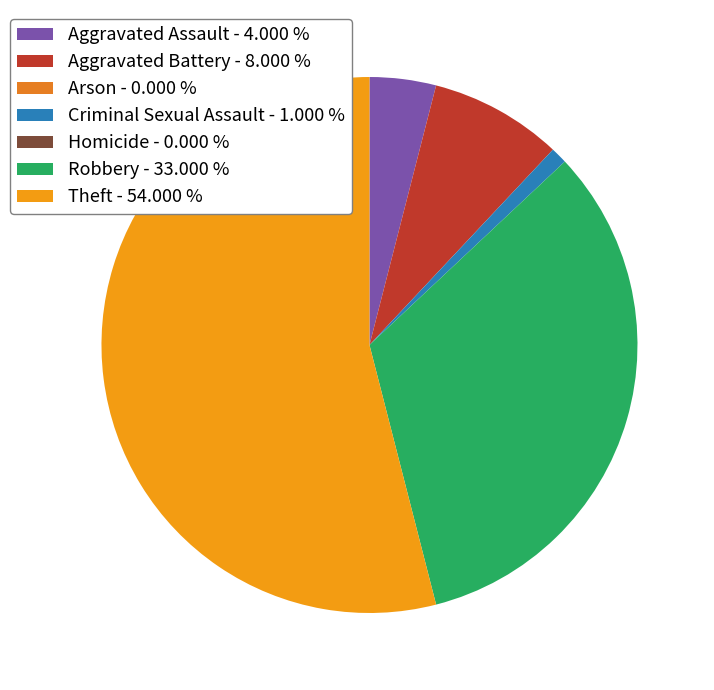

Which slice is the smallest?

Arson